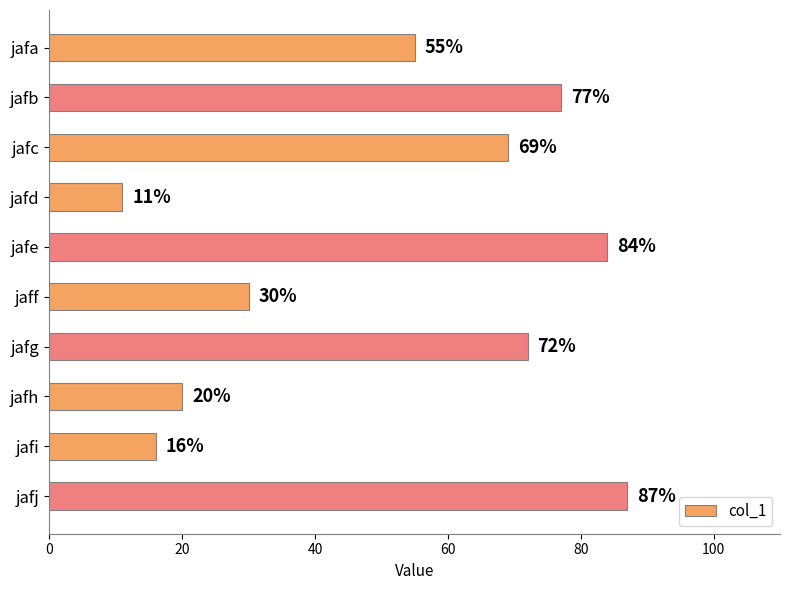

The value at jafc is 33. True or false?

False